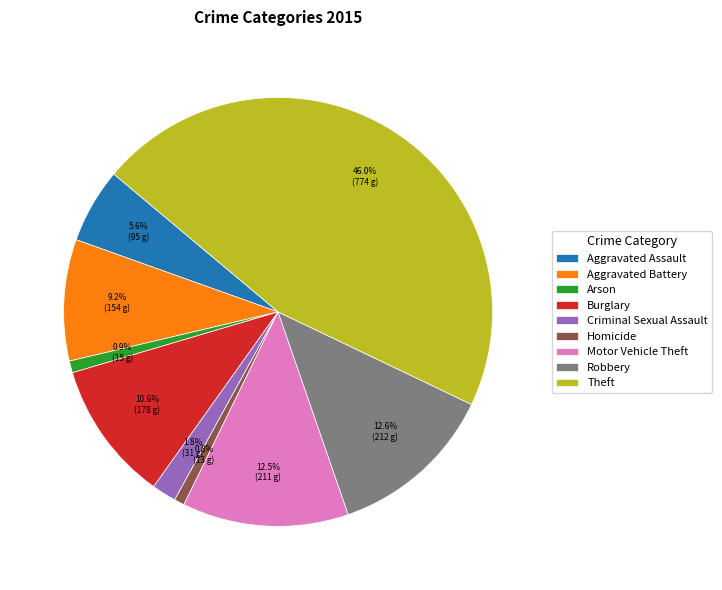

The Theft slice represents 52% of the pie. True or false?

False